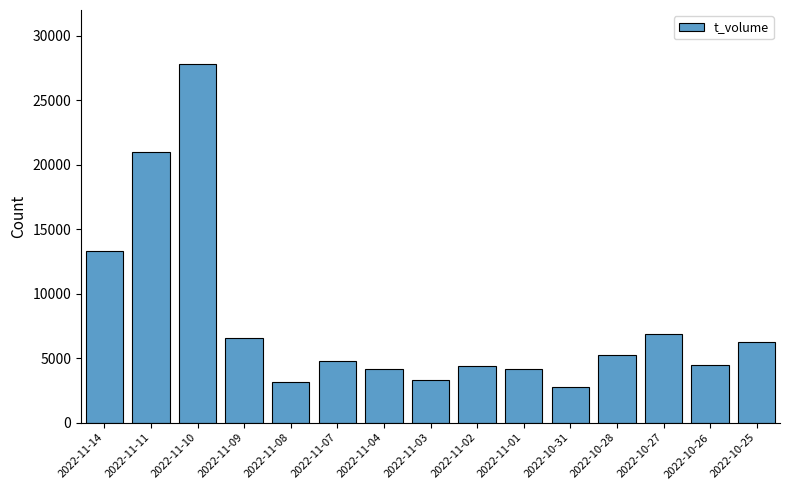

True or false: the data shows 20972 at 2022-11-11.

True